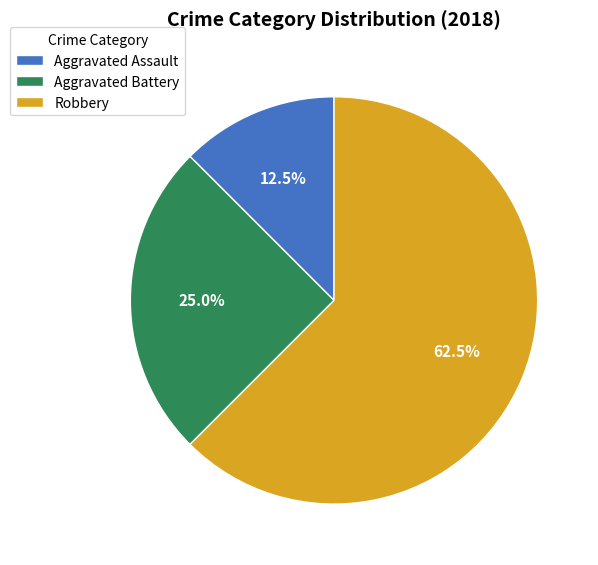

To the nearest percent, what portion does Aggravated Battery represent?

25%